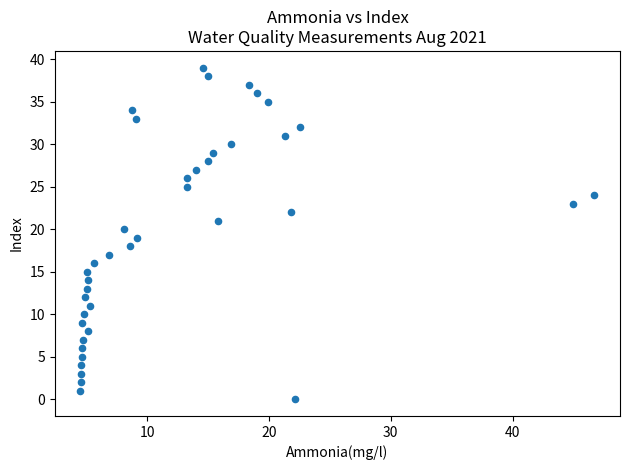

What is the range of Y values (max minus min)?

39